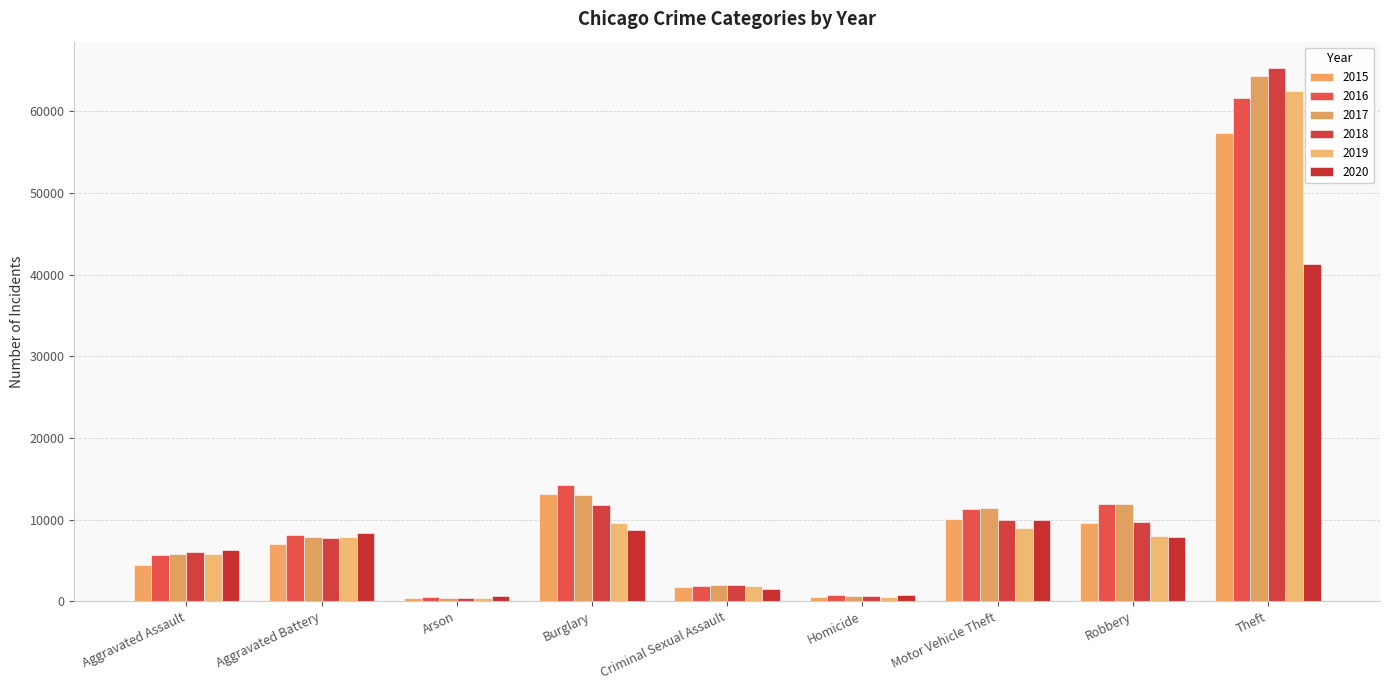

What is the difference between the second highest and minimum values in the 2018 series?

11374